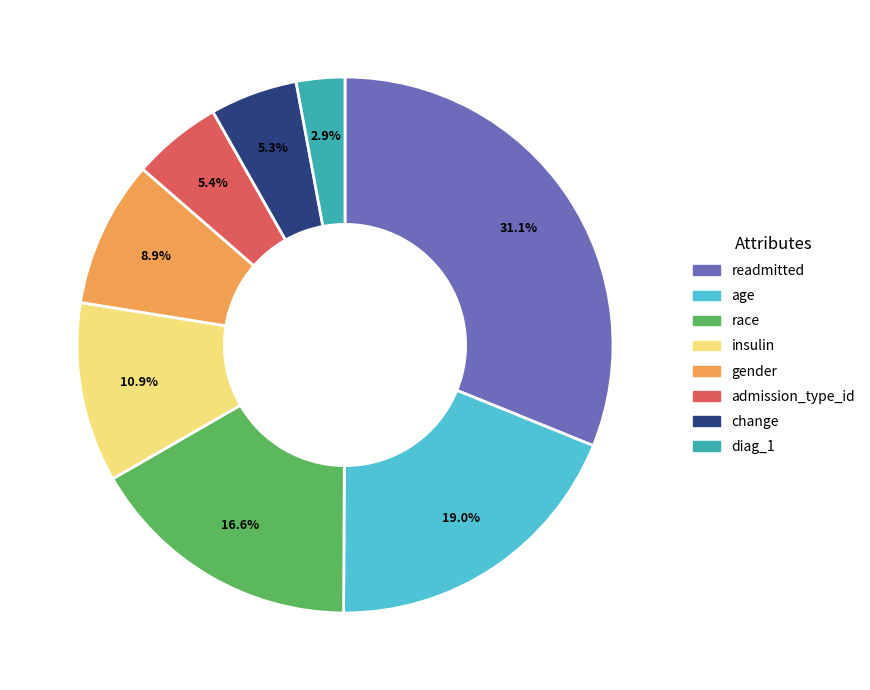

Count the number of slices in the pie.

8